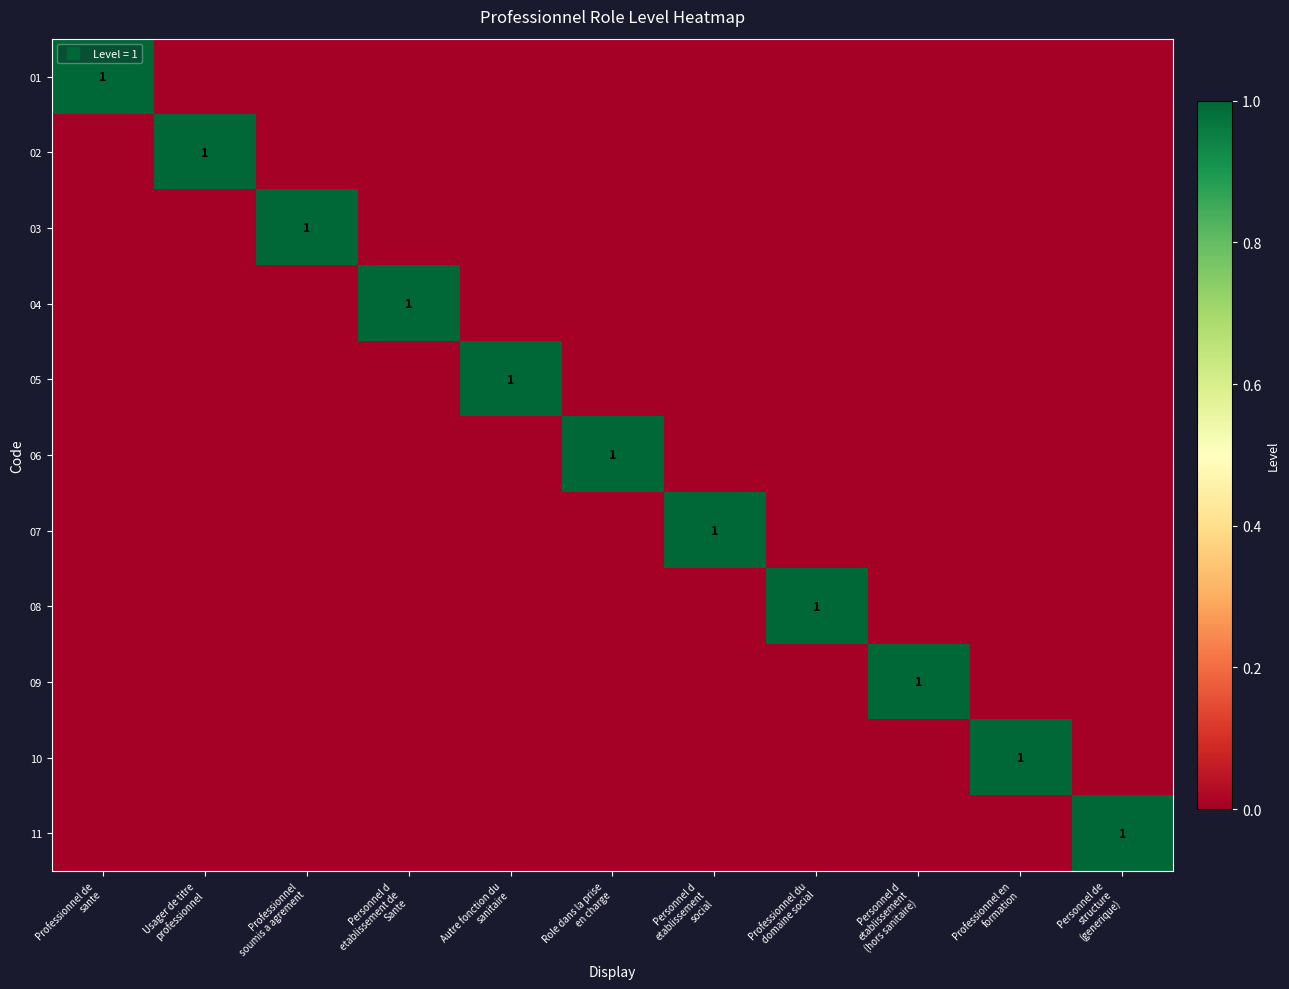

How many positive values does the 06 series have?

1